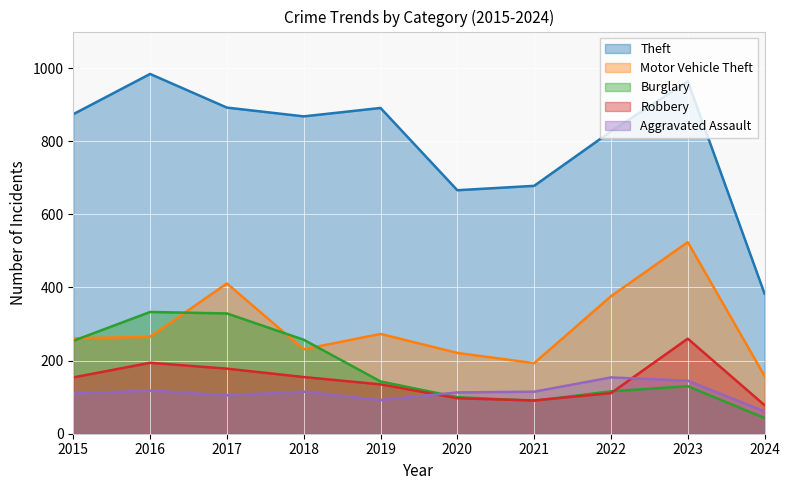

How many lines are shown in the chart?

5